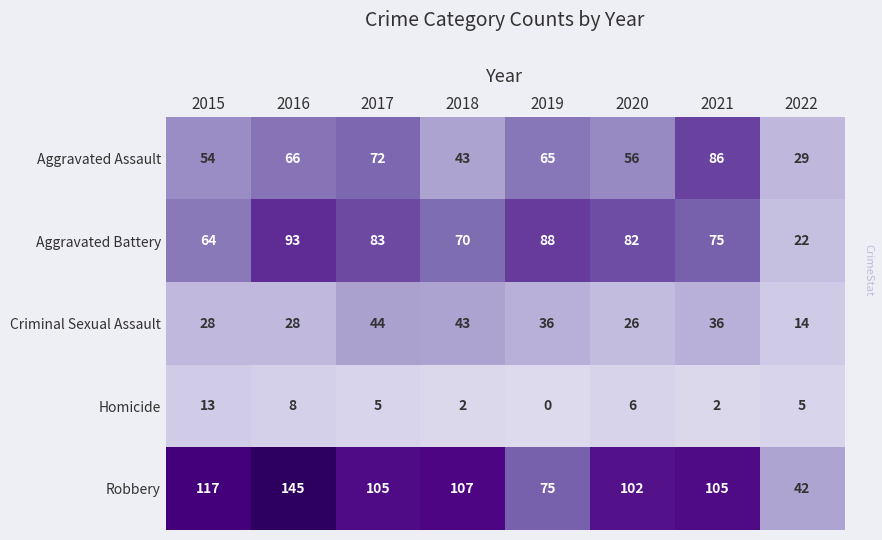

The Aggravated Assault series shows 25 at 2018. True or false?

False